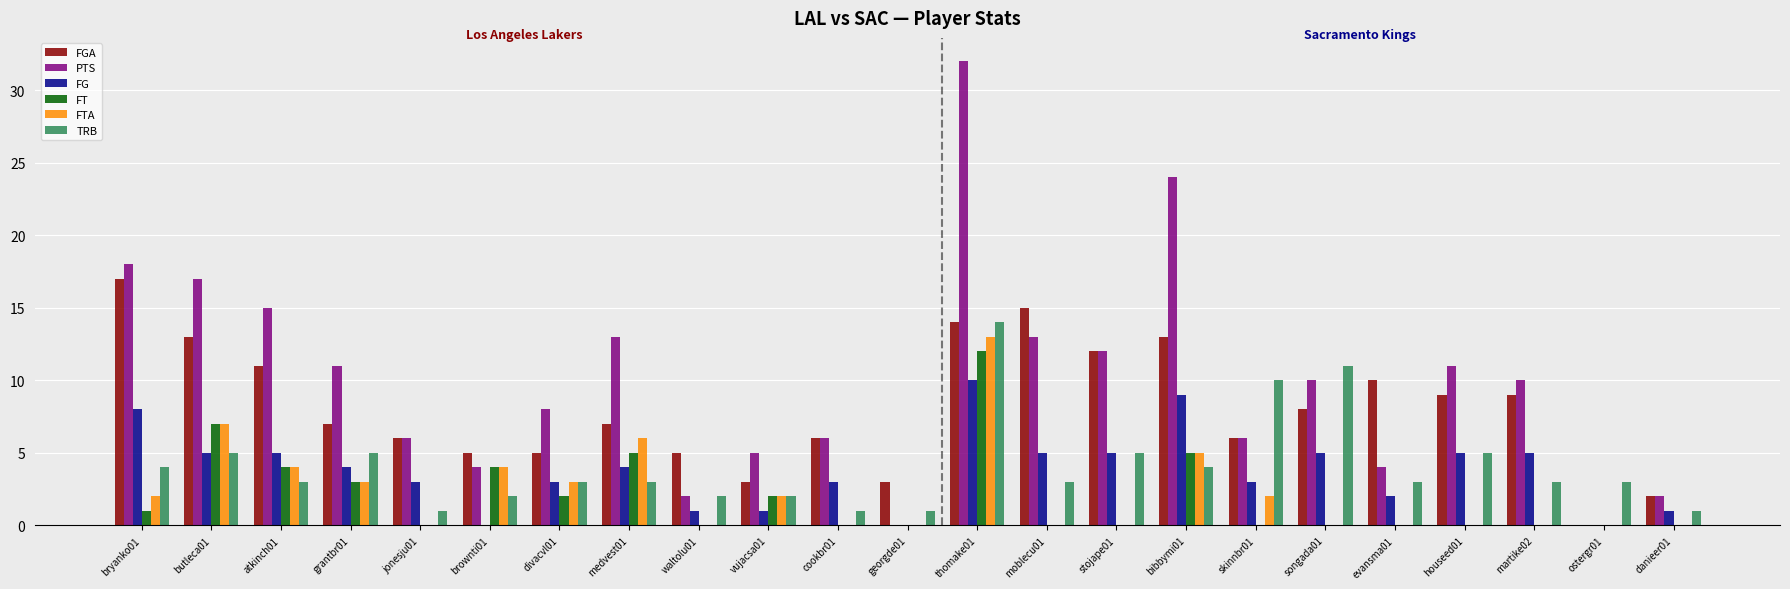

At which label does FG reach its peak?

thomake01